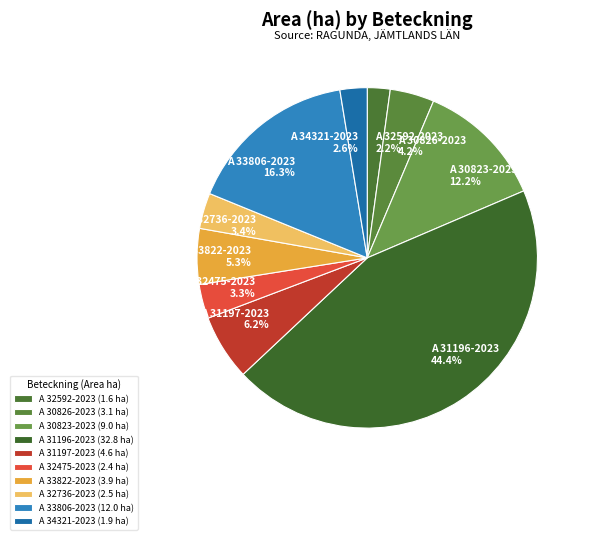

Does A 30823-2023 represent more than half of the total?

No